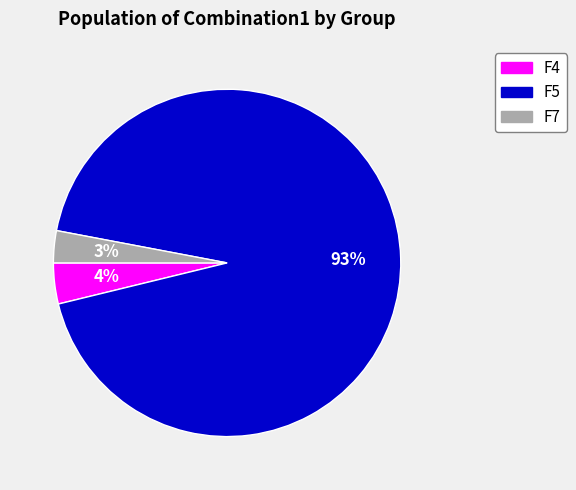

Which category has the smallest portion of the pie?

F7